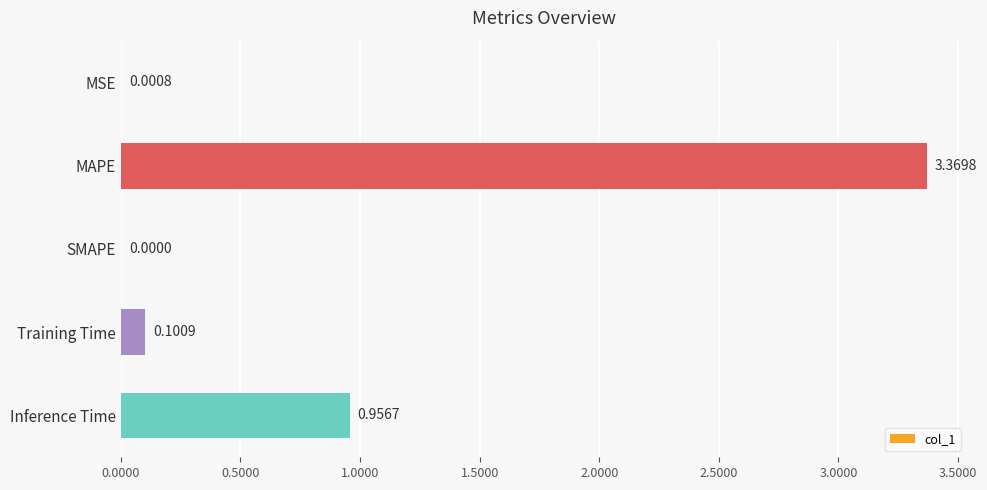

At which label is the value closest to 1?

Inference Time